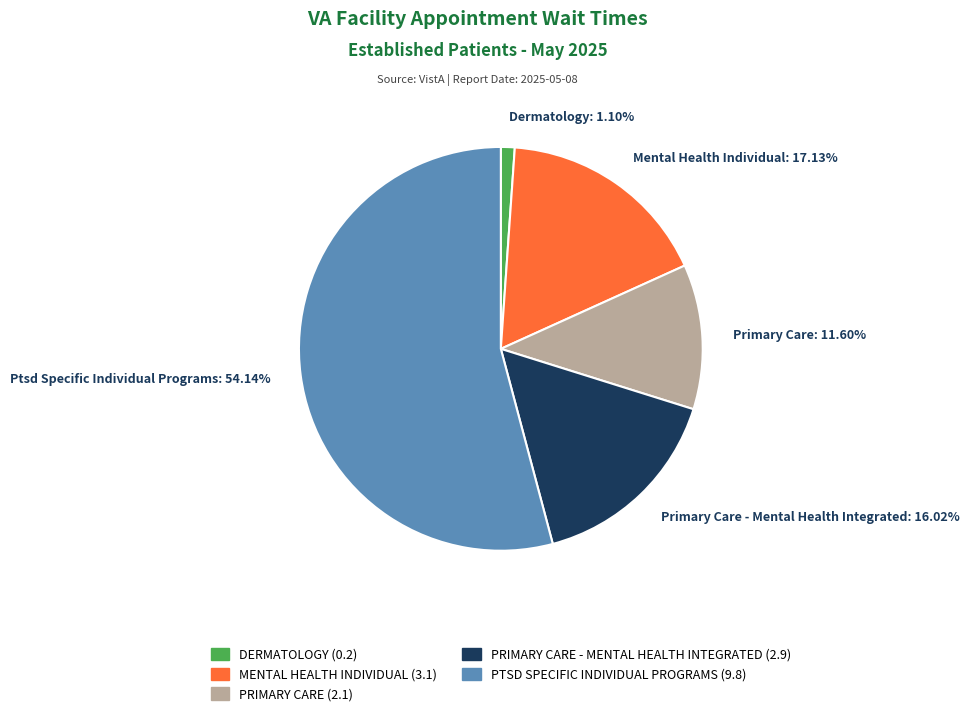

Count the number of slices in the pie.

5